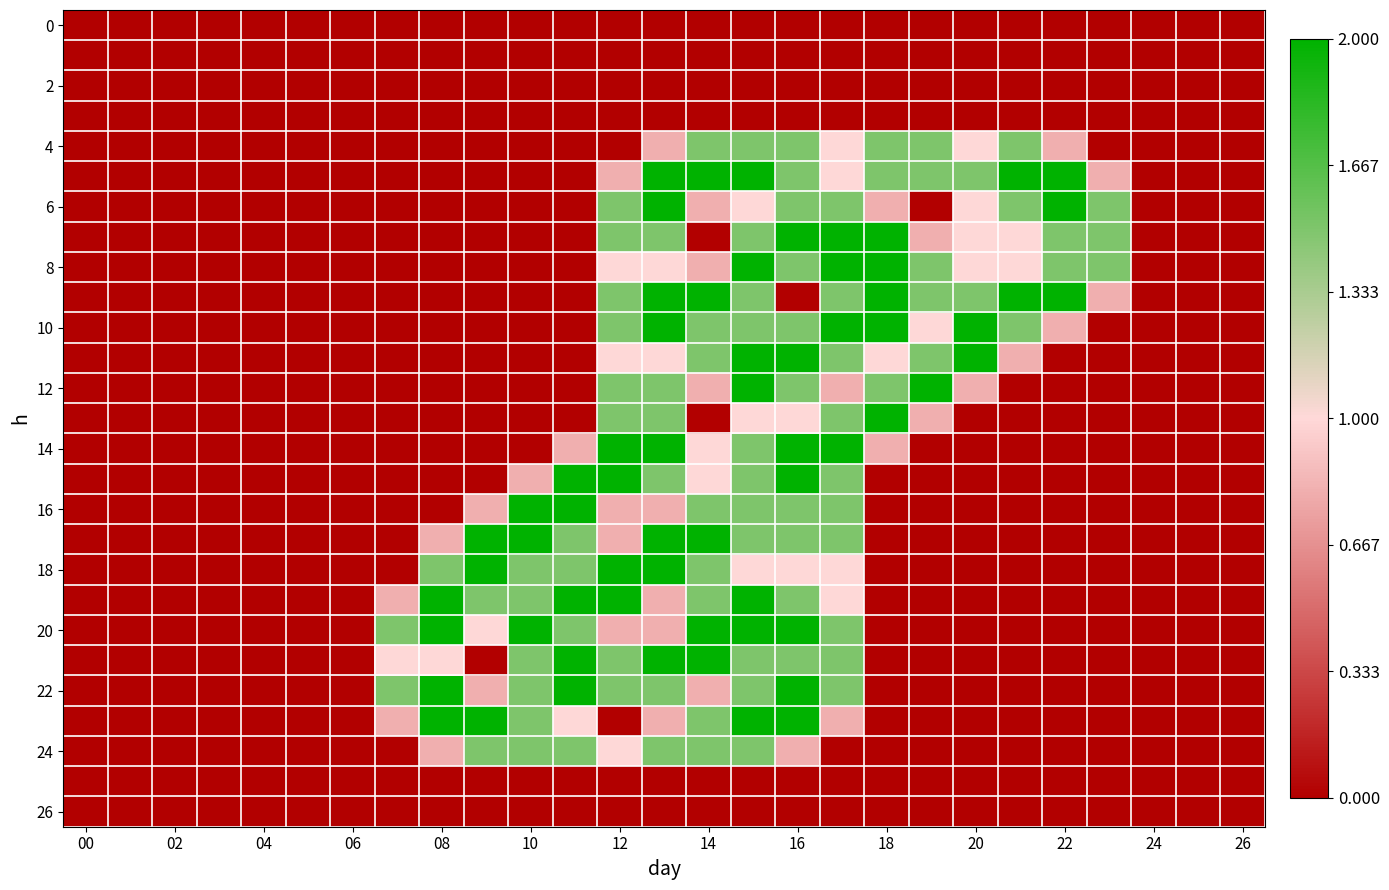

What is the greatest value displayed?

2.0